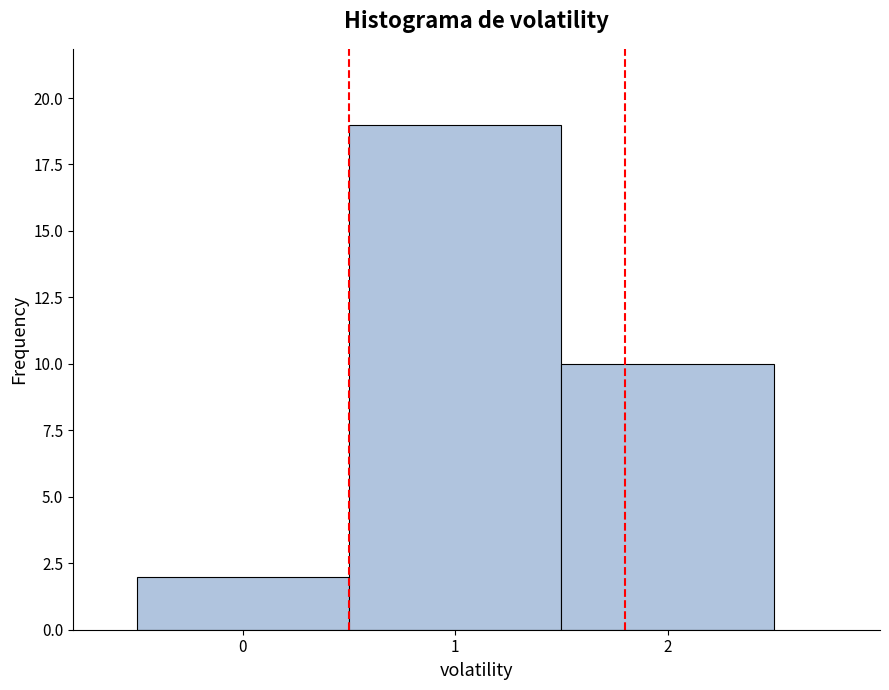

Reading left to right, transcribe this chart: for each bar, give the range it covers on the x-axis and its height. The values are not printed on the chart, so give them approximately, as read against the axis.

-0.5 to 0.5: 2
0.5 to 1.5: 19
1.5 to 2.5: 10